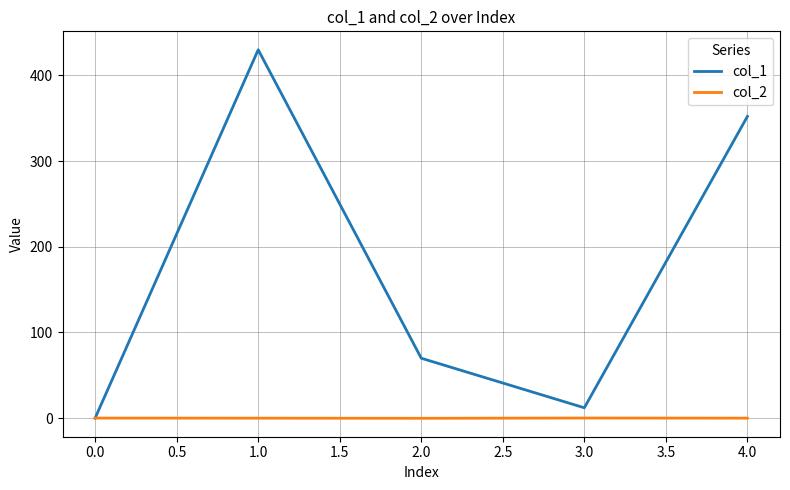

List the series in order of their overall mean, highest first.

col_1, col_2